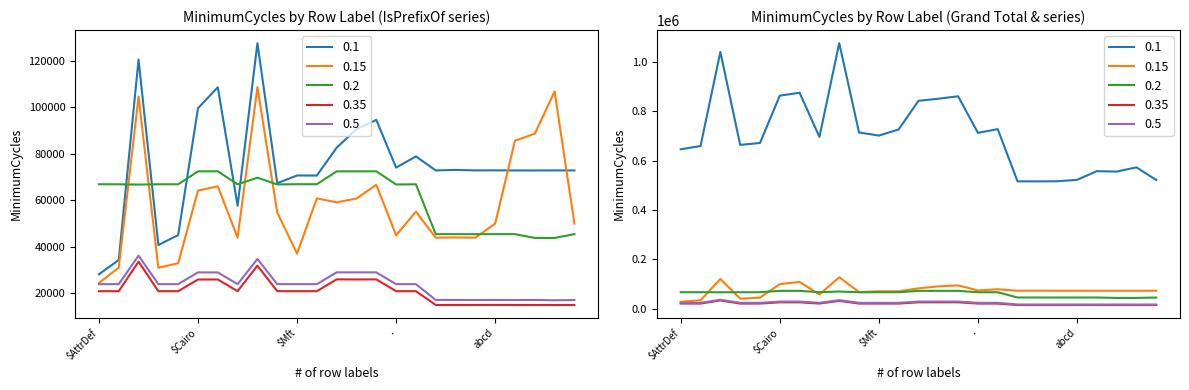

In IsPrefixOfCStrInArray, how many points are lower than both neighbors (excluding endpoints)?

8